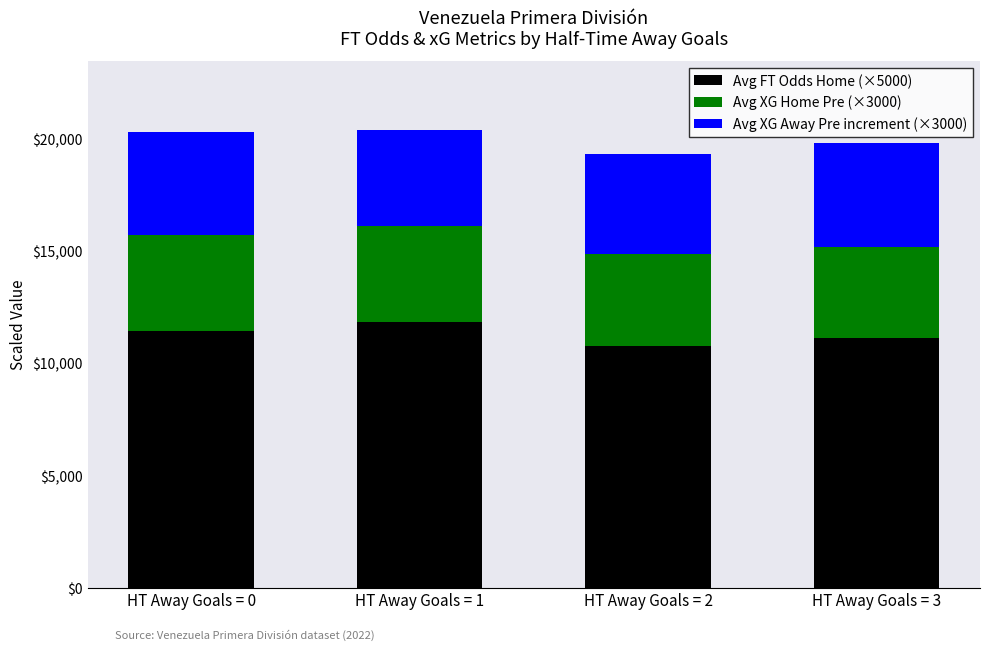

Reading left to right, what are the values for Avg FT Odds Home (×5000)?

HT Away Goals = 0=11425.0	HT Away Goals = 1=11850.0	HT Away Goals = 2=10775.0	HT Away Goals = 3=11120.0